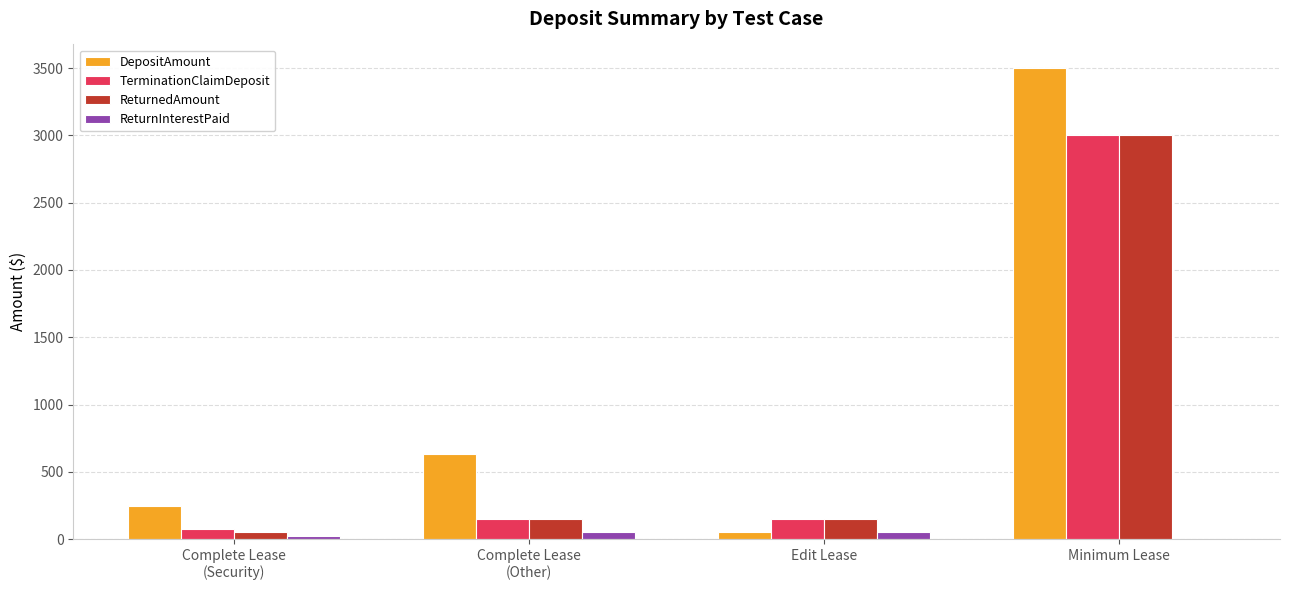

What is the highest value of the ReturnedAmount series?

3000.0